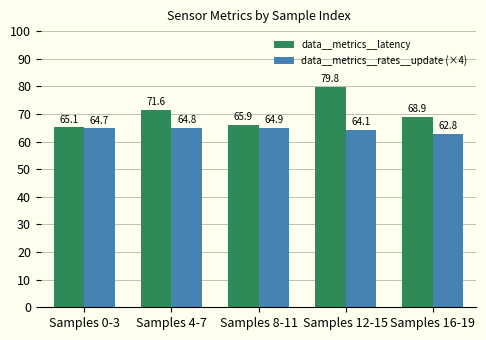

Reading right to left, list all the values displayed in this chart.

data__metrics__latency: 68.9	79.8	65.9	71.6	65.1
data__metrics__rates__update (×4): 62.8	64.1	64.9	64.8	64.7